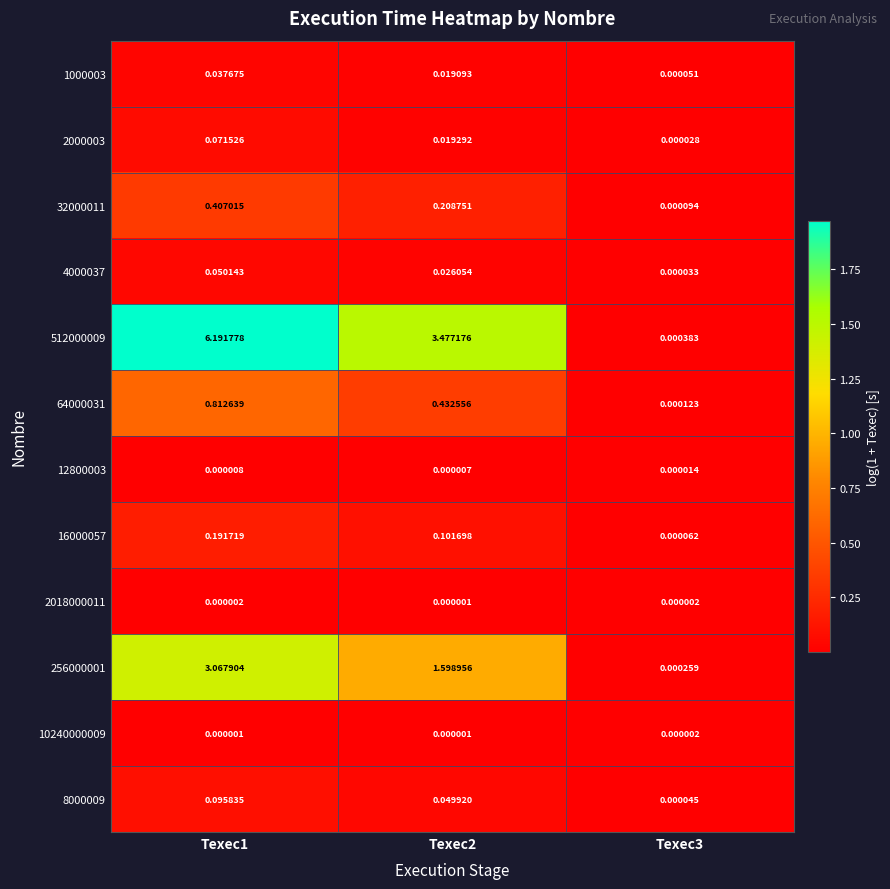

Is the value of 32000011 at Texec1 greater than the value of 64000031 at Texec1?

No